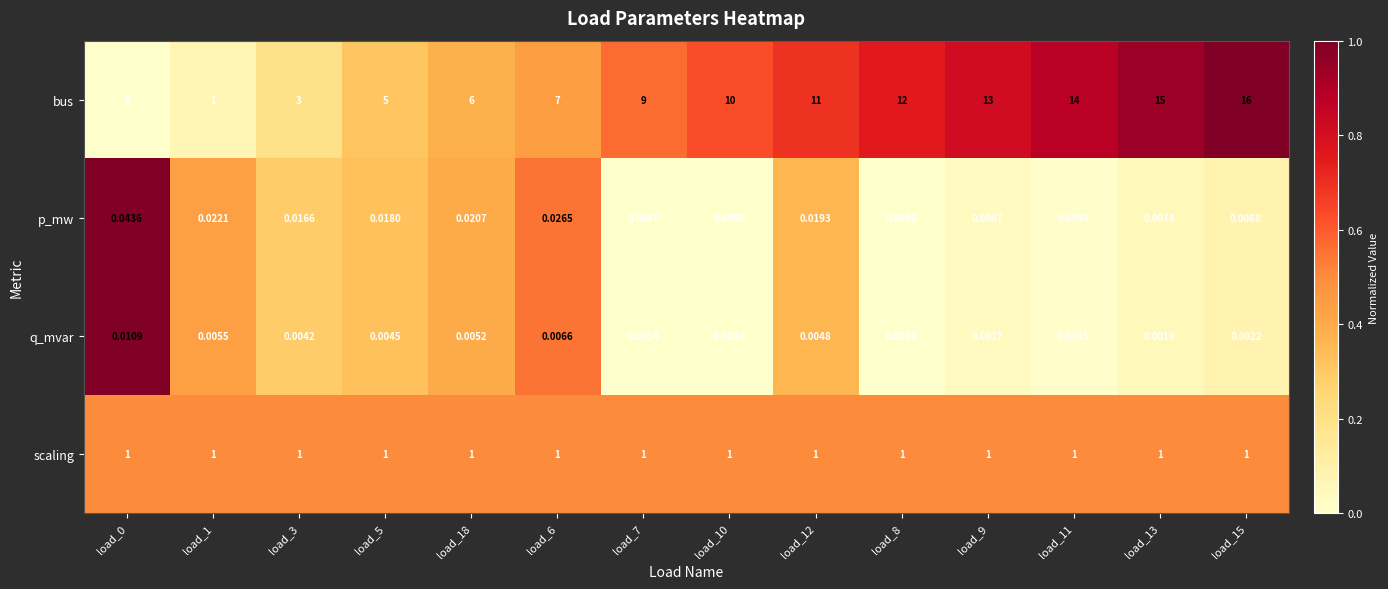

Which series has the largest total across all categories?

bus